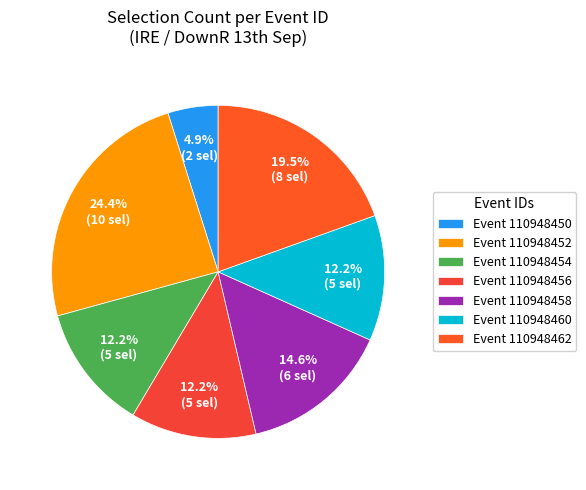

What is the largest slice in the pie chart?

Event 110948452